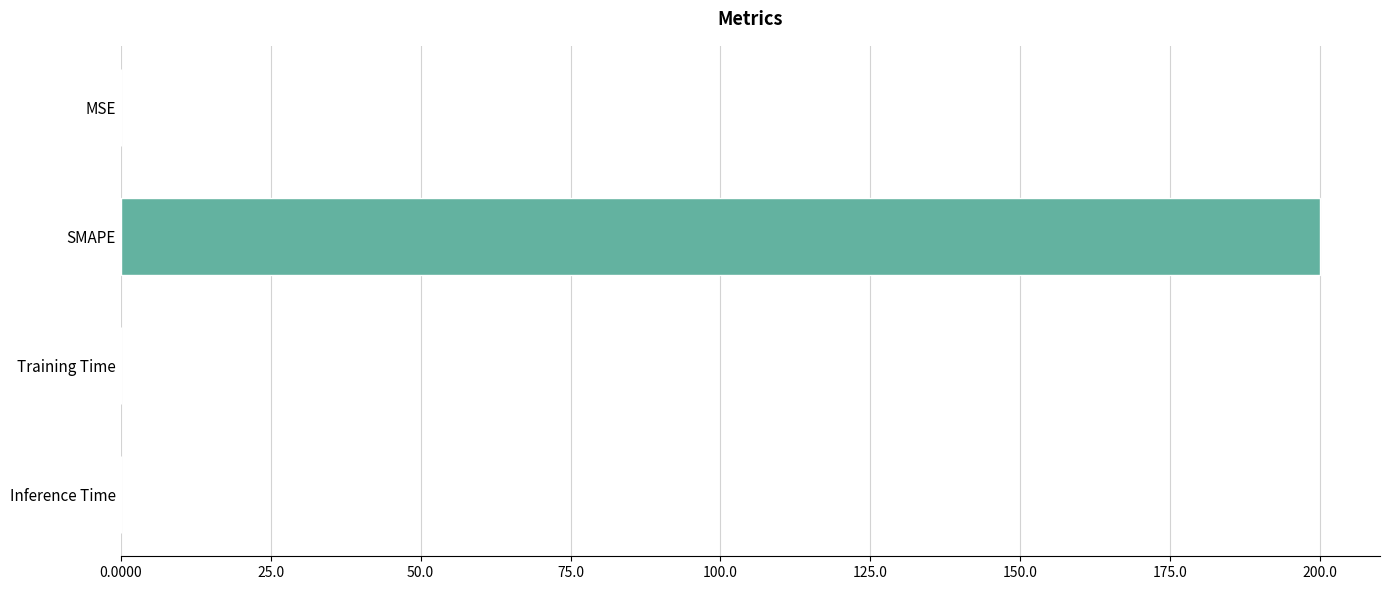

The value at MSE is 0.0. True or false?

True